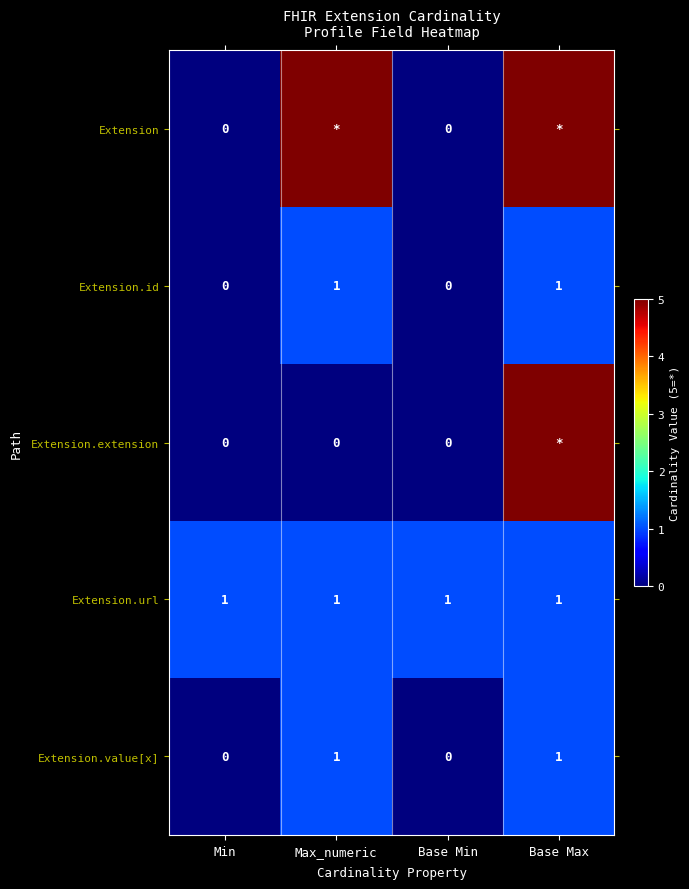

Is it true that Extension.id equals 1 at Max_numeric?

True